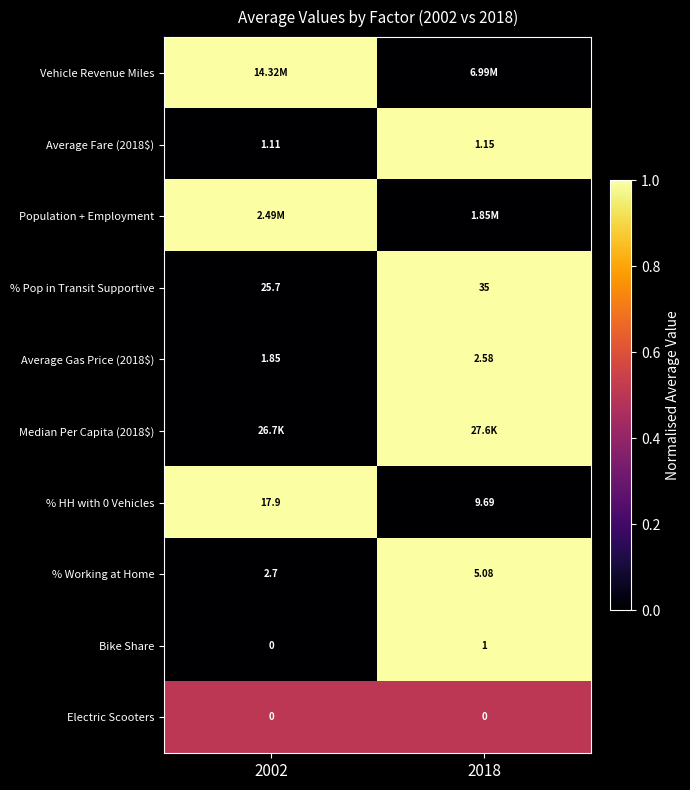

At which label is Bike Share closest to 0?

2002